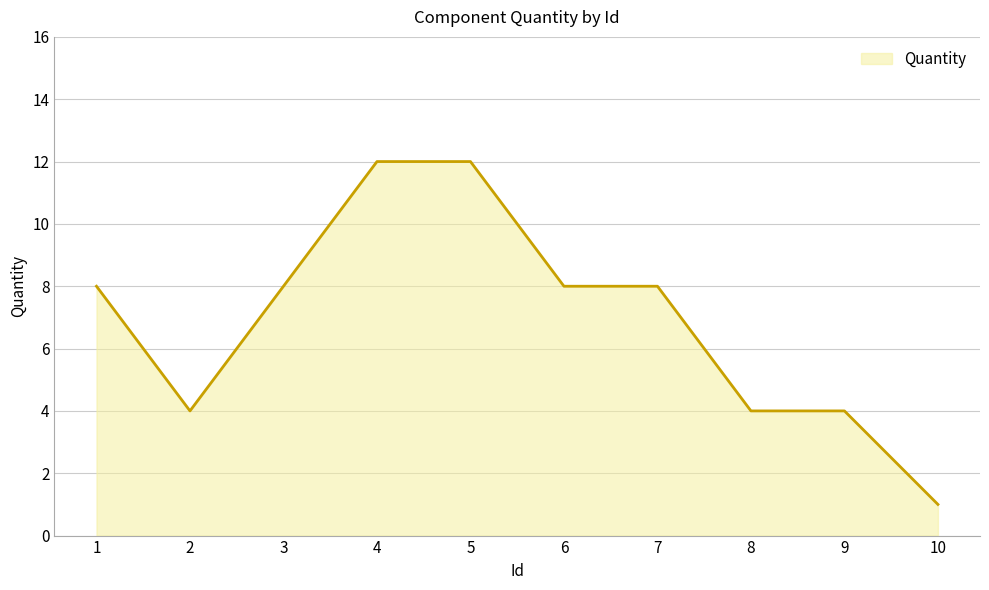

What is the difference between the maximum and minimum values?

11